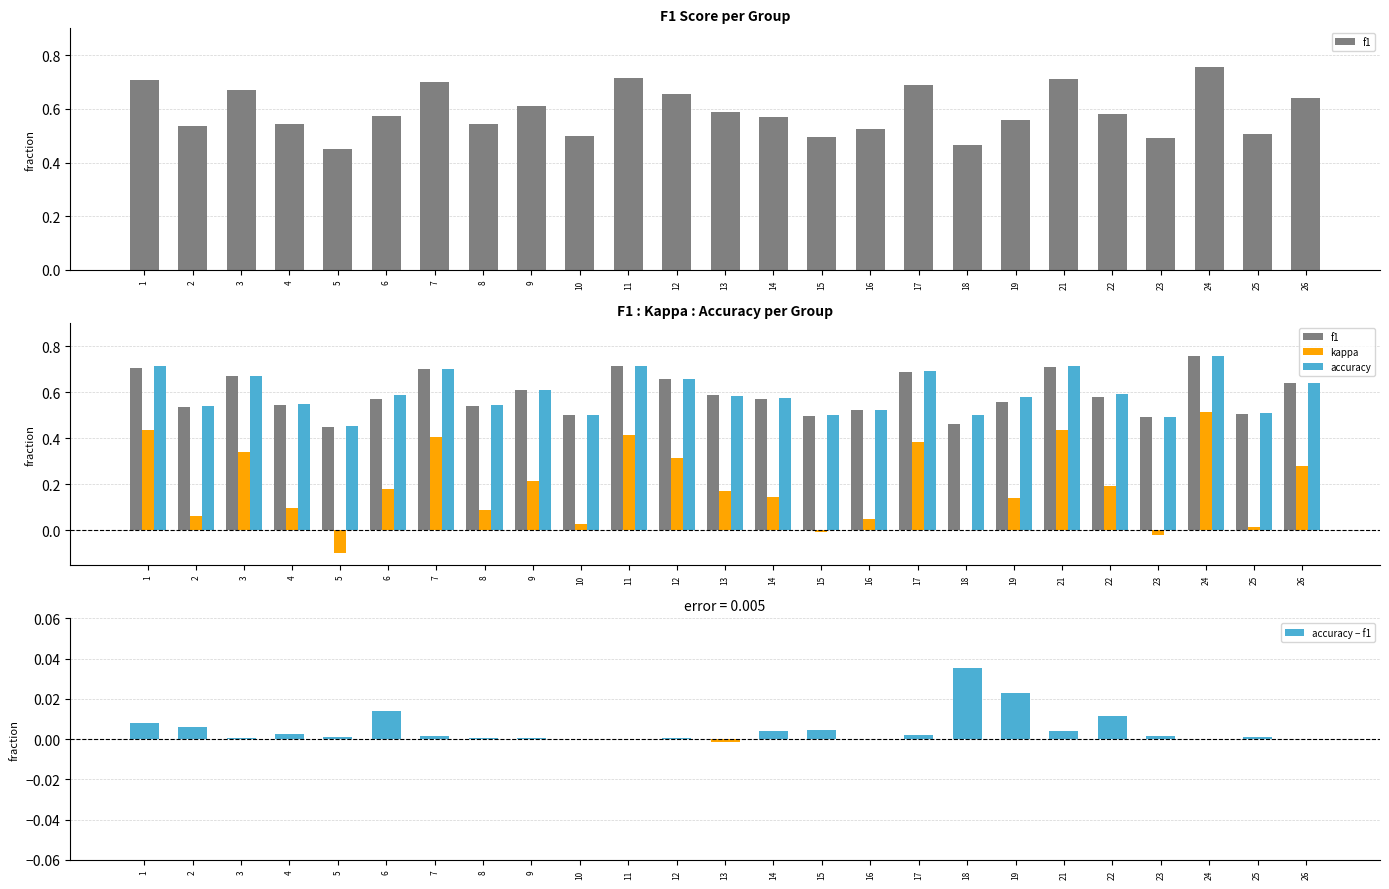

What is the approximate value of accuracy at 23?

0.5